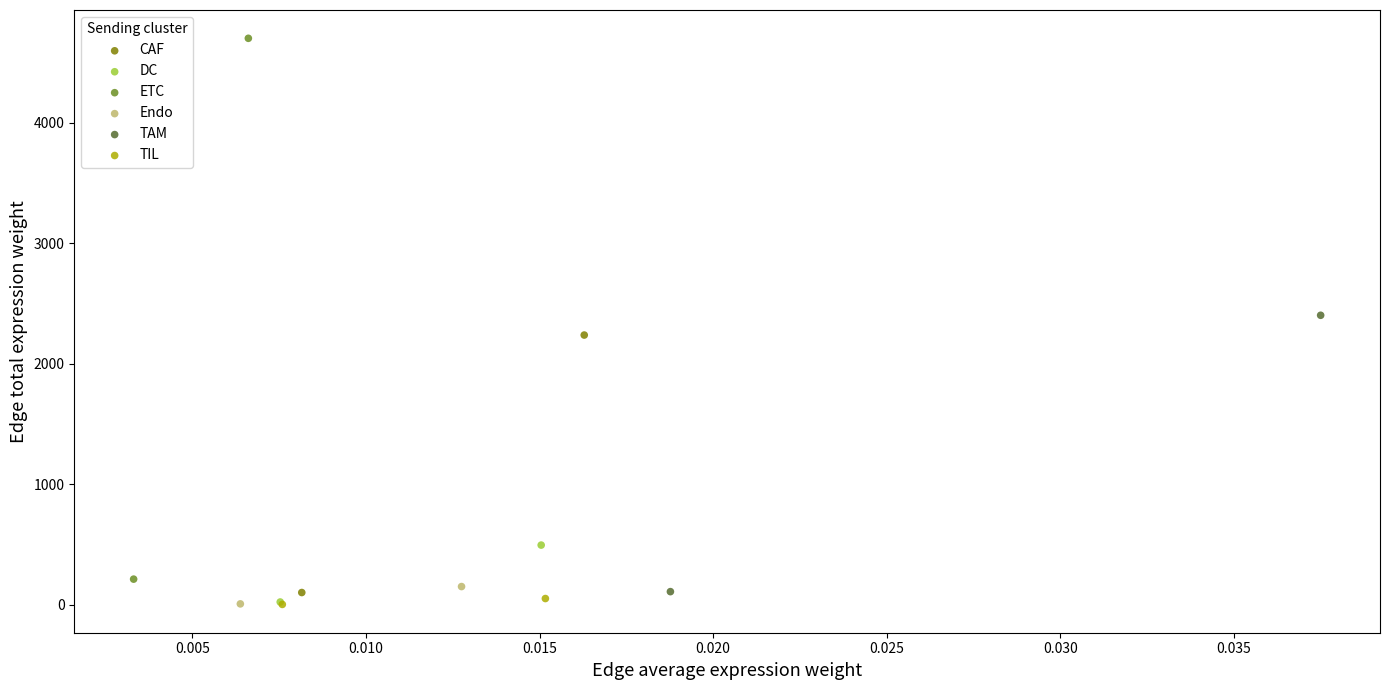

Which series contains the highest Y value?

ETC